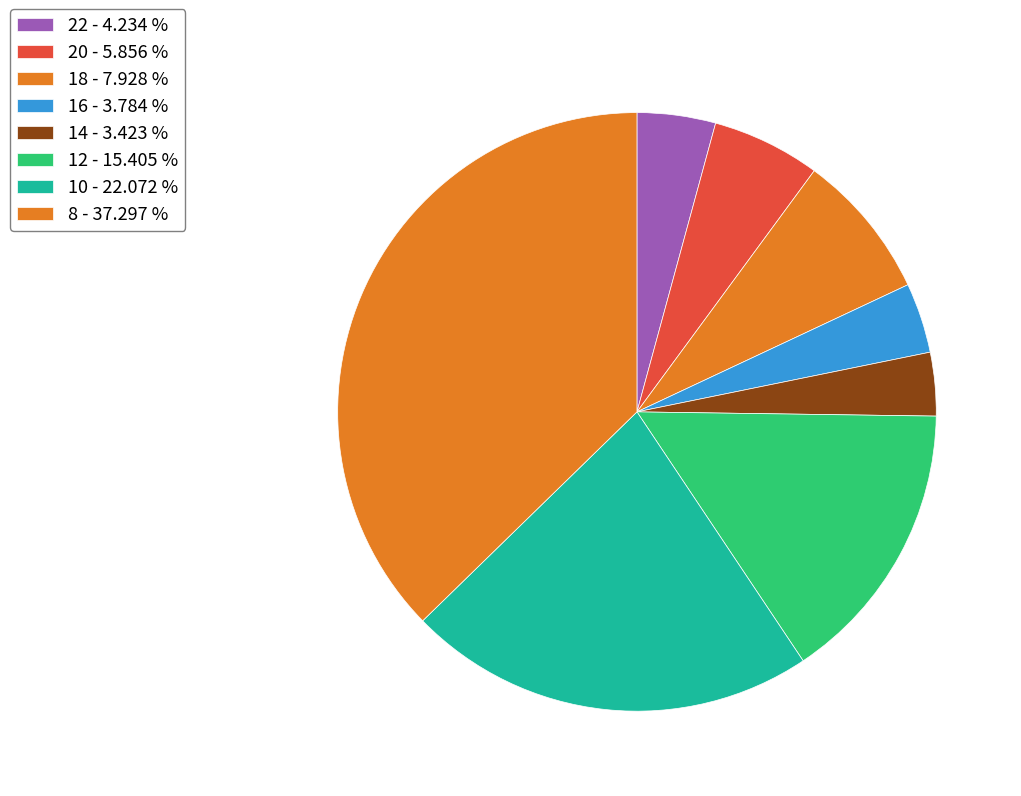

How many segments does this pie chart have?

8